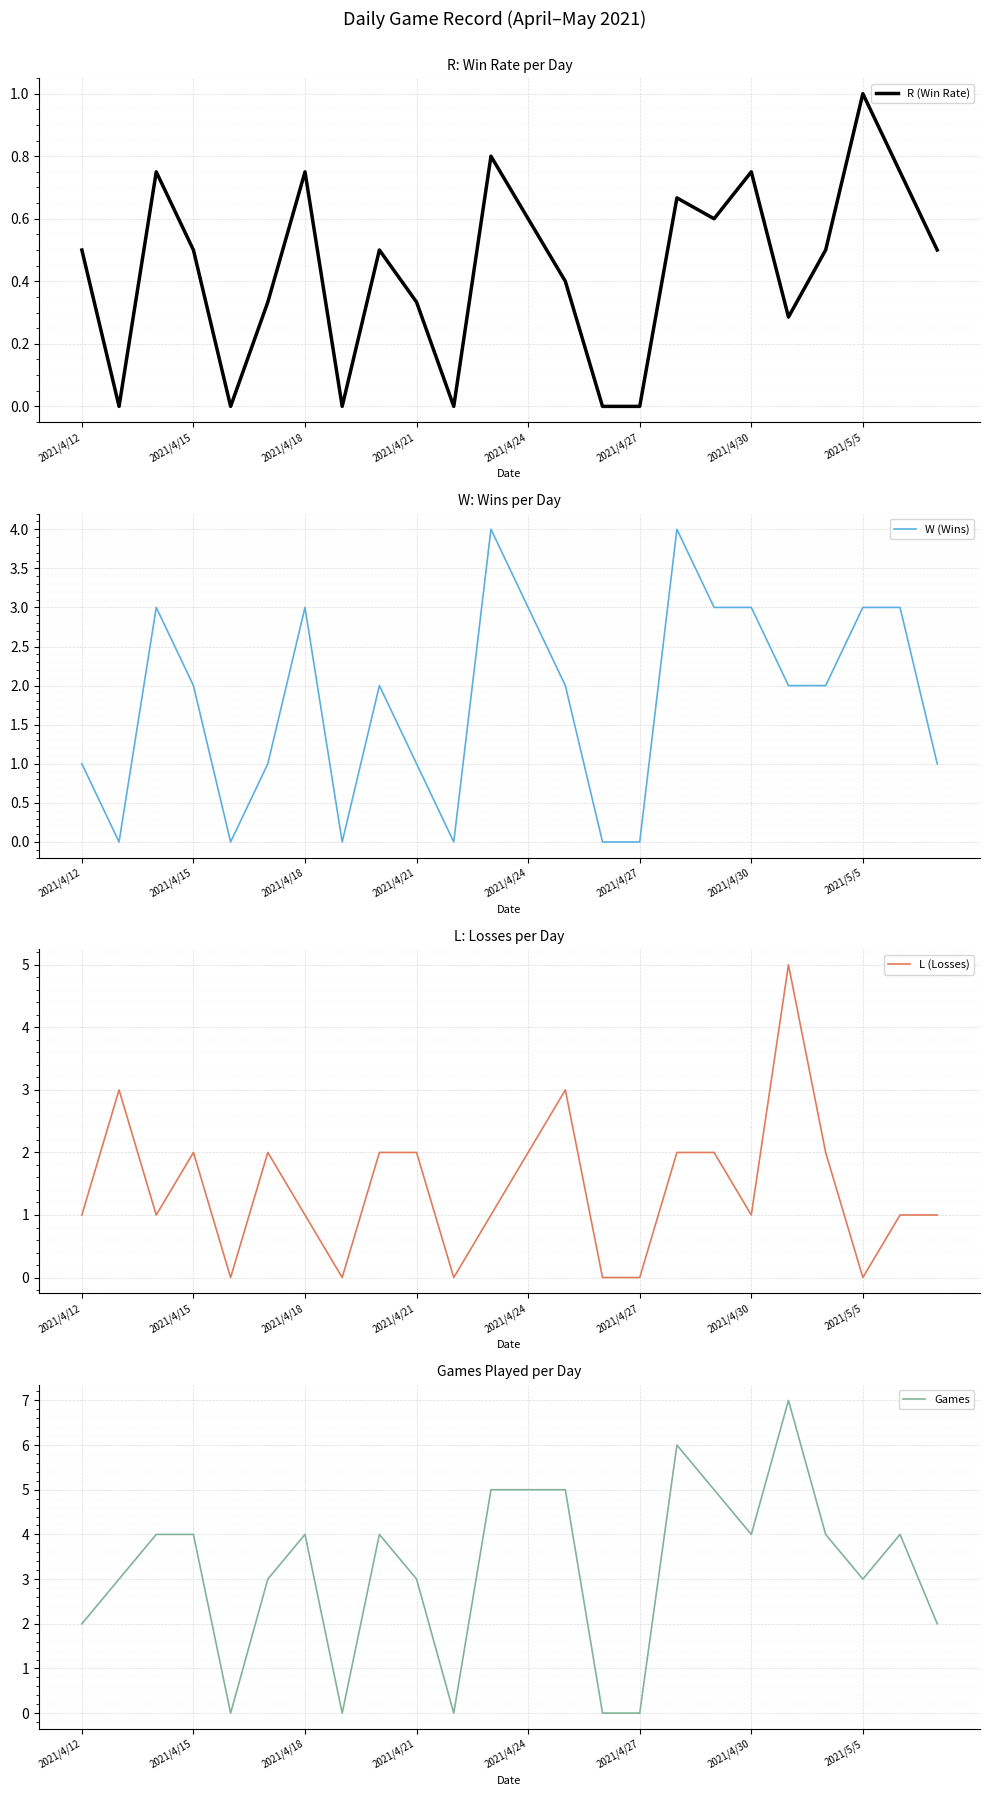

The value of W (Wins) at 2021/4/27 is 0. True or false?

True